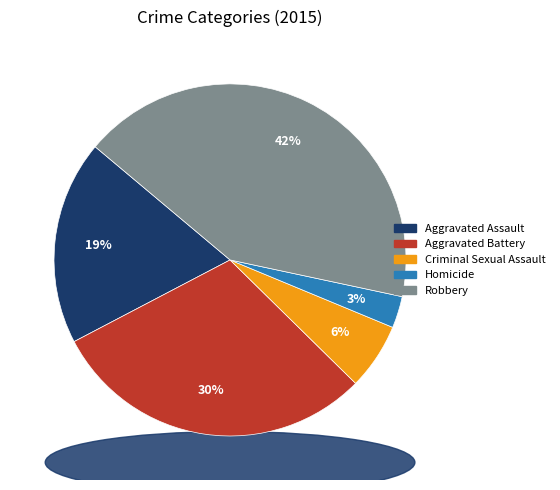

The Homicide slice represents 10% of the pie. True or false?

False